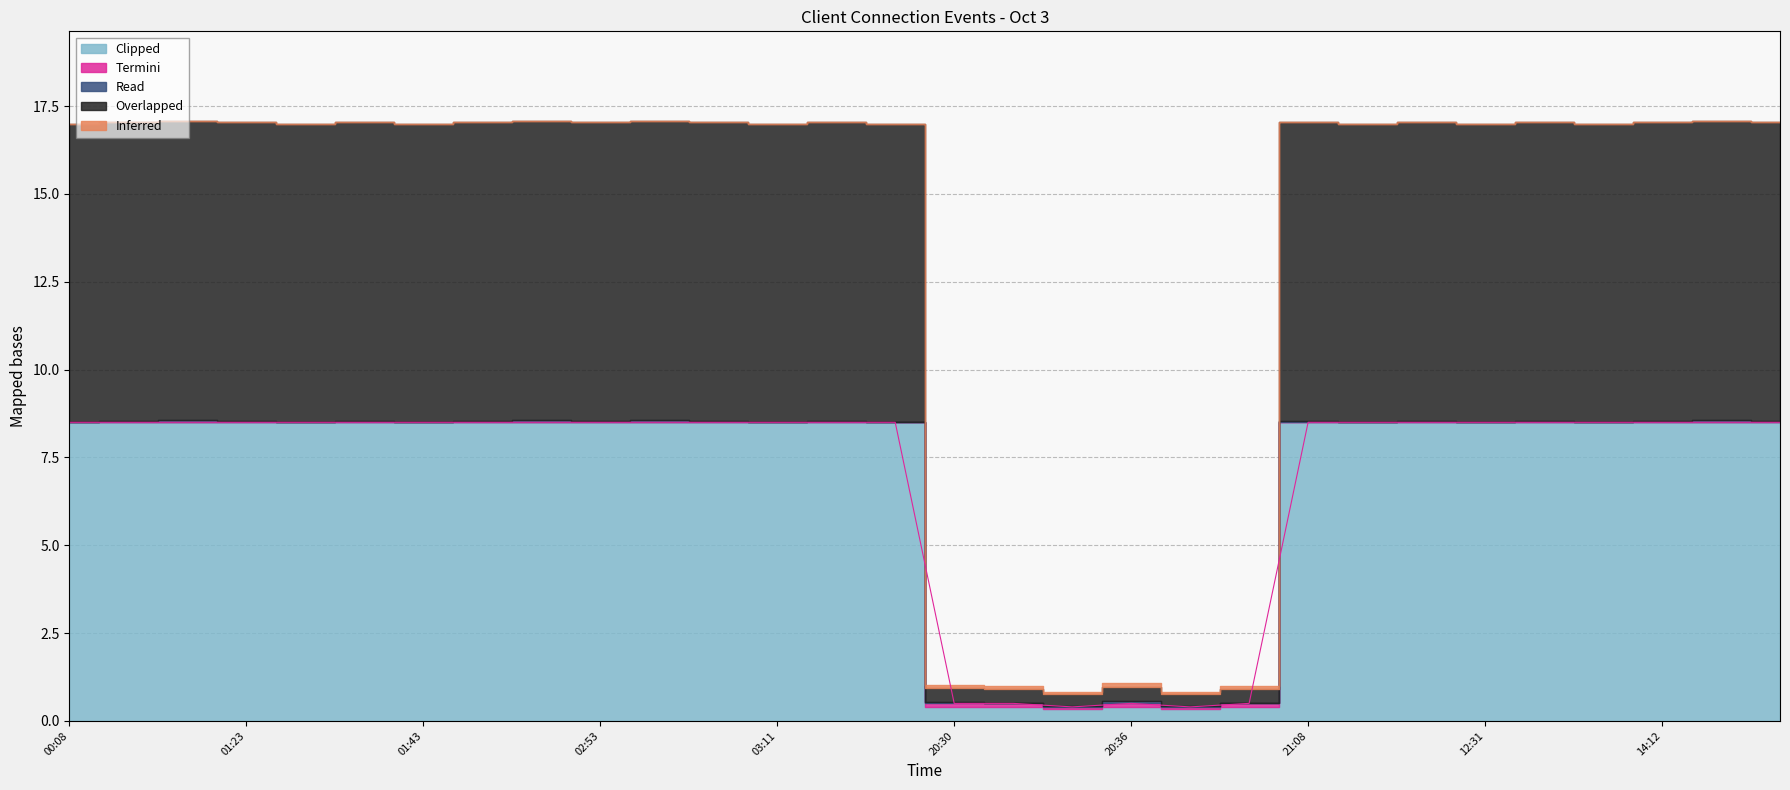

What is the maximum value shown in the chart?

17.1